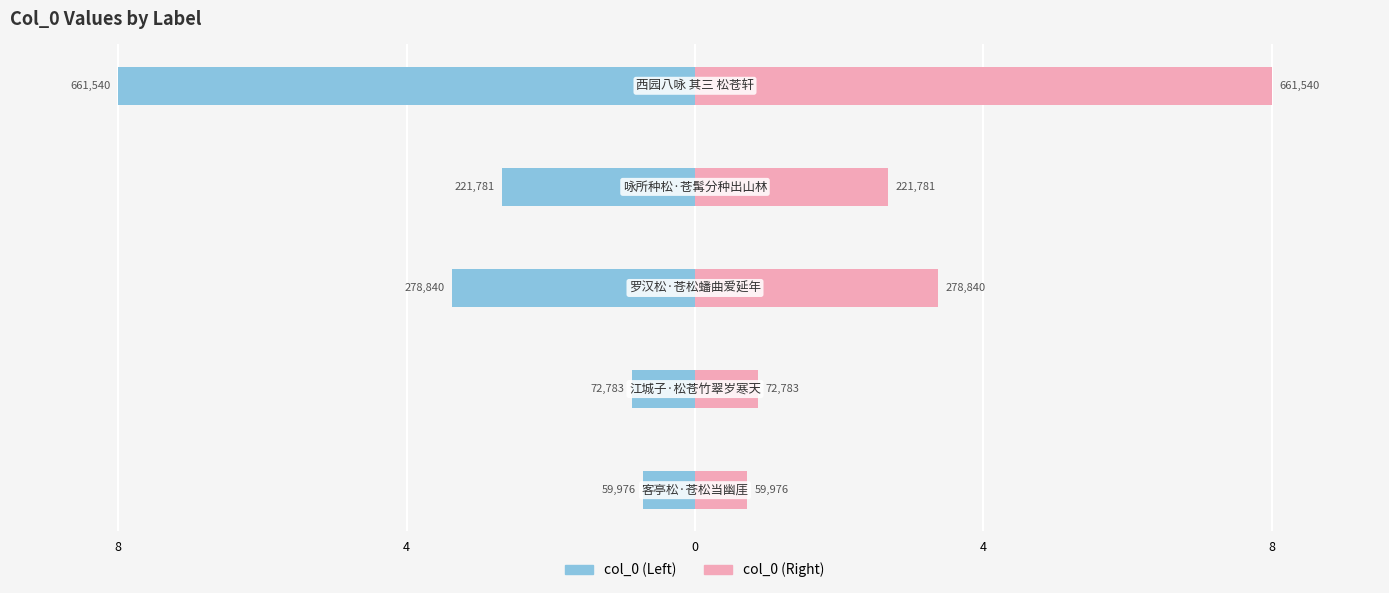

What is the sum of the col_0 (right) values at 4 and 8?

10.7